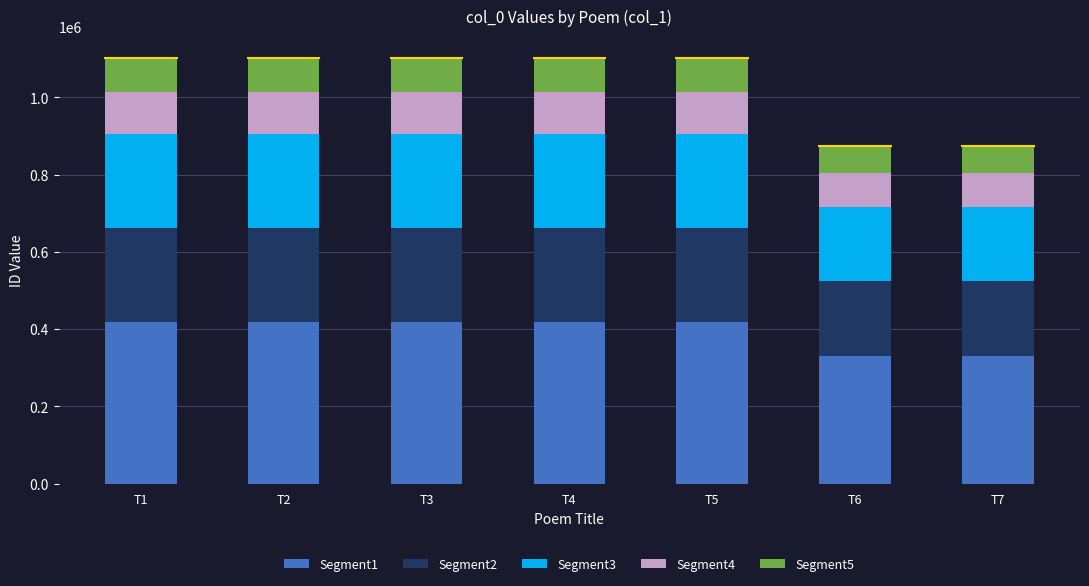

At which label does Segment1 first exceed 418970?

T2